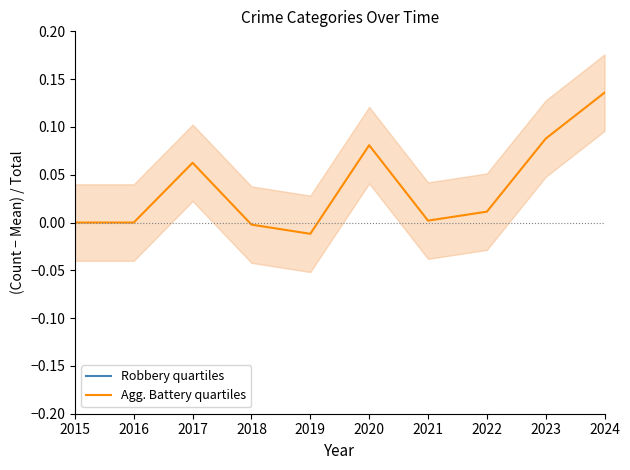

Reading left to right, list all the values displayed in this chart.

Robbery quartiles: 2015=0.5	2016=0.5	2017=0.4	2018=0.5	2019=0.5	2020=0.5	2021=0.5	2022=0.5	2023=0.3	2024=0.3
Agg. Battery quartiles: 2015=0.0	2016=0.0	2017=0.1	2018=-0.0	2019=-0.0	2020=0.1	2021=0.0	2022=0.0	2023=0.1	2024=0.1